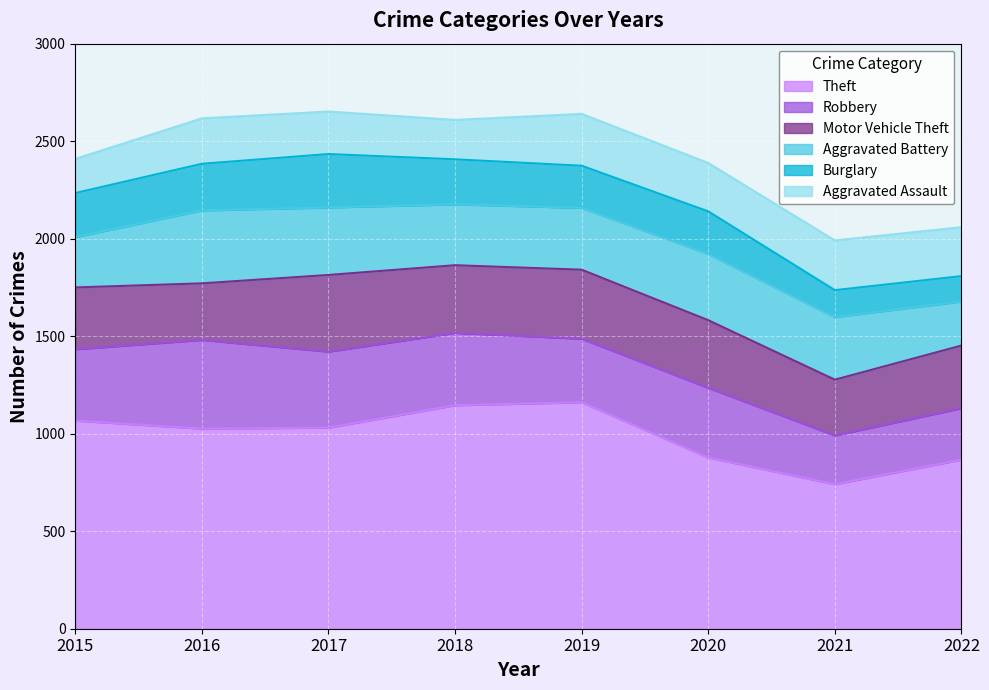

Which series ends up on top after the final intersection of Motor Vehicle Theft and Aggravated Battery?

Motor Vehicle Theft